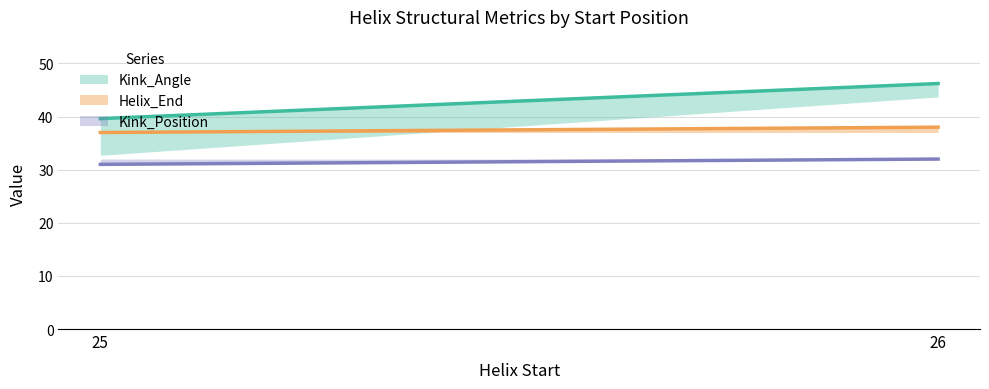

What is the minimum value shown in the chart?

31.0